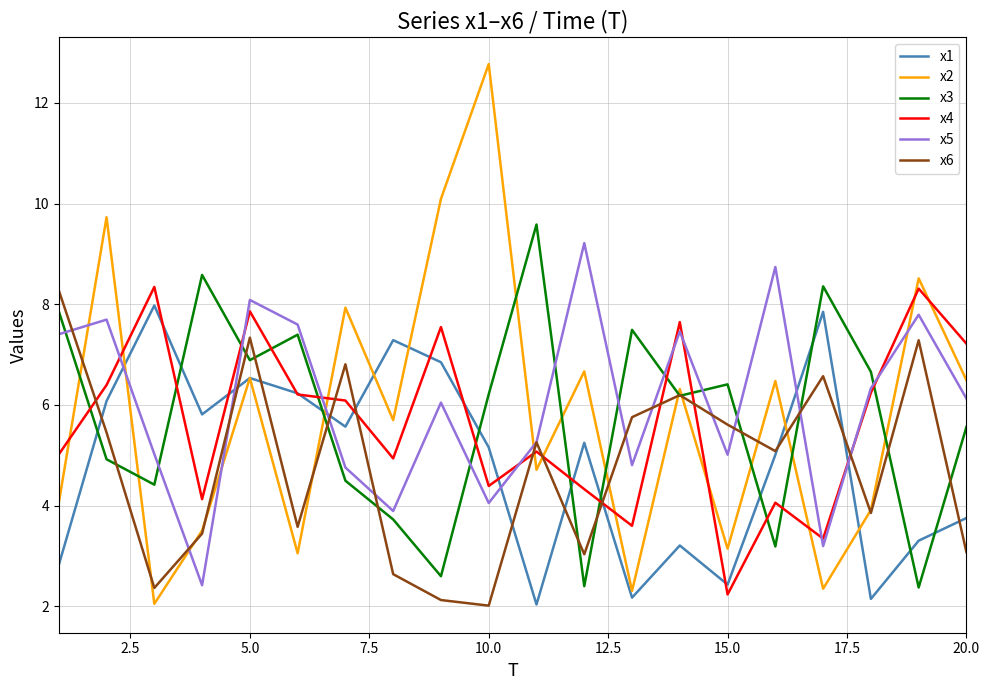

How many times do x1 and x6 cross each other?

11